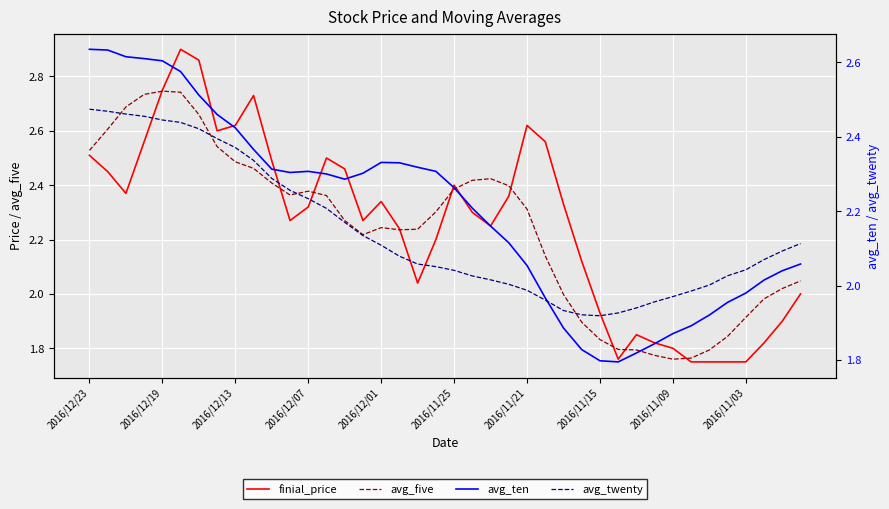

What is the smallest value displayed?

1.8